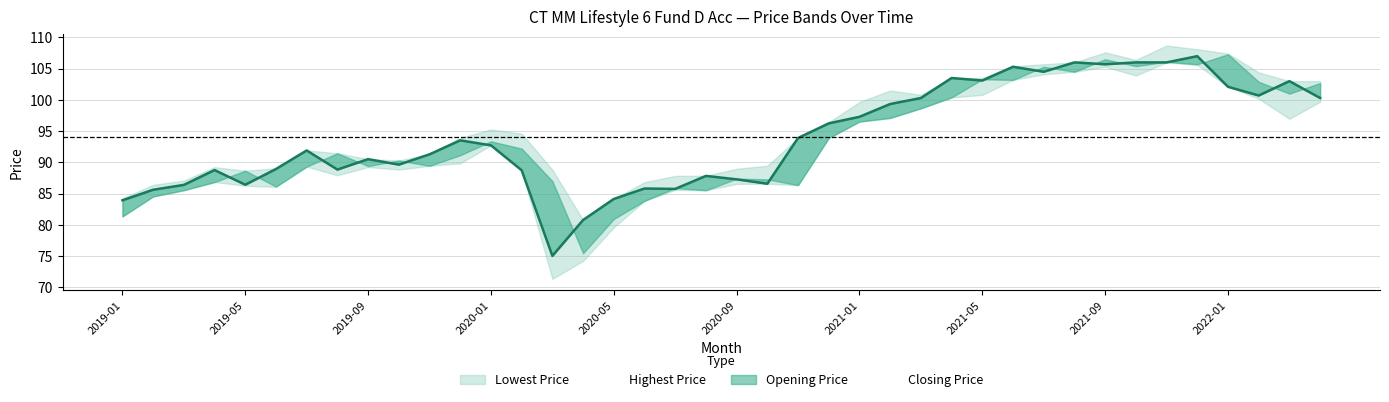

Does the chart have visible grid lines?

Yes